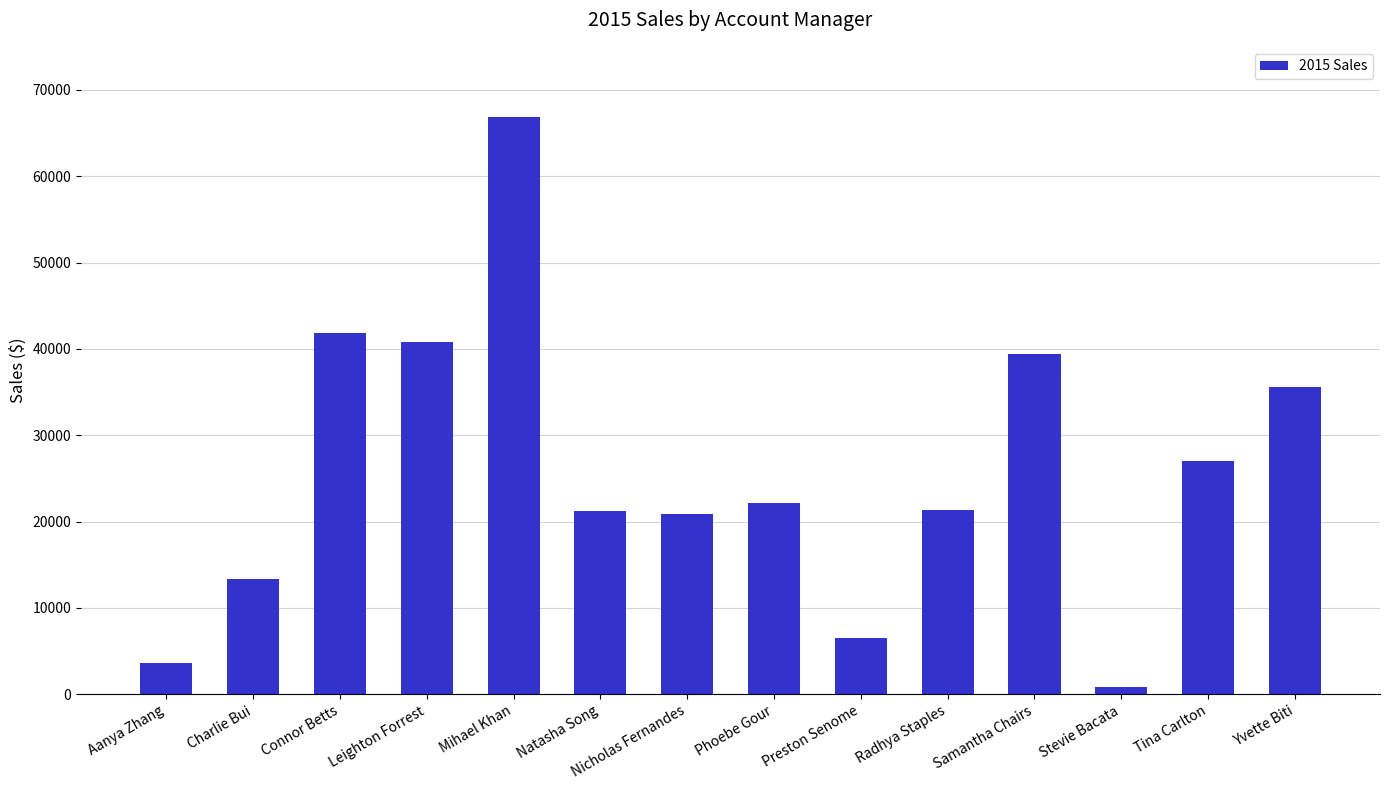

Which label corresponds to the smallest value in the chart?

Stevie Bacata